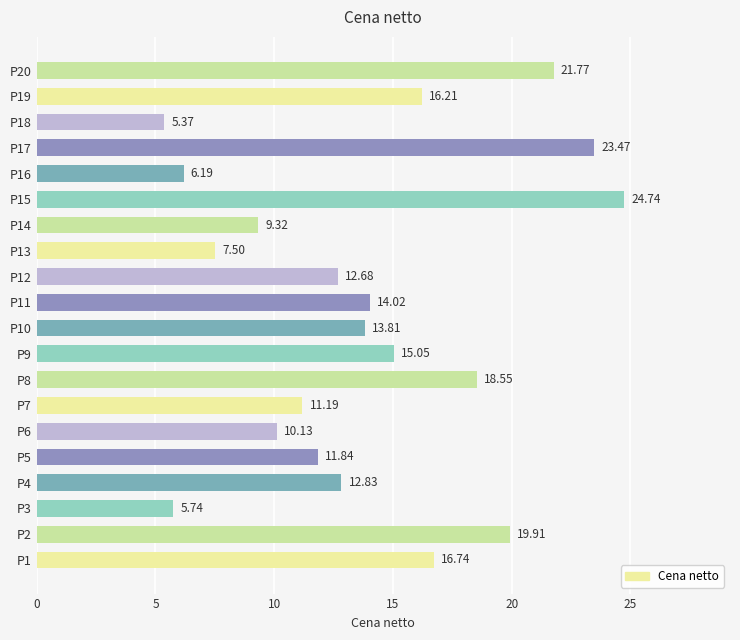

List the labels in order of value, largest first.

P15, P17, P20, P2, P8, P1, P19, P9, P11, P10, P4, P12, P5, P7, P6, P14, P13, P16, P3, P18